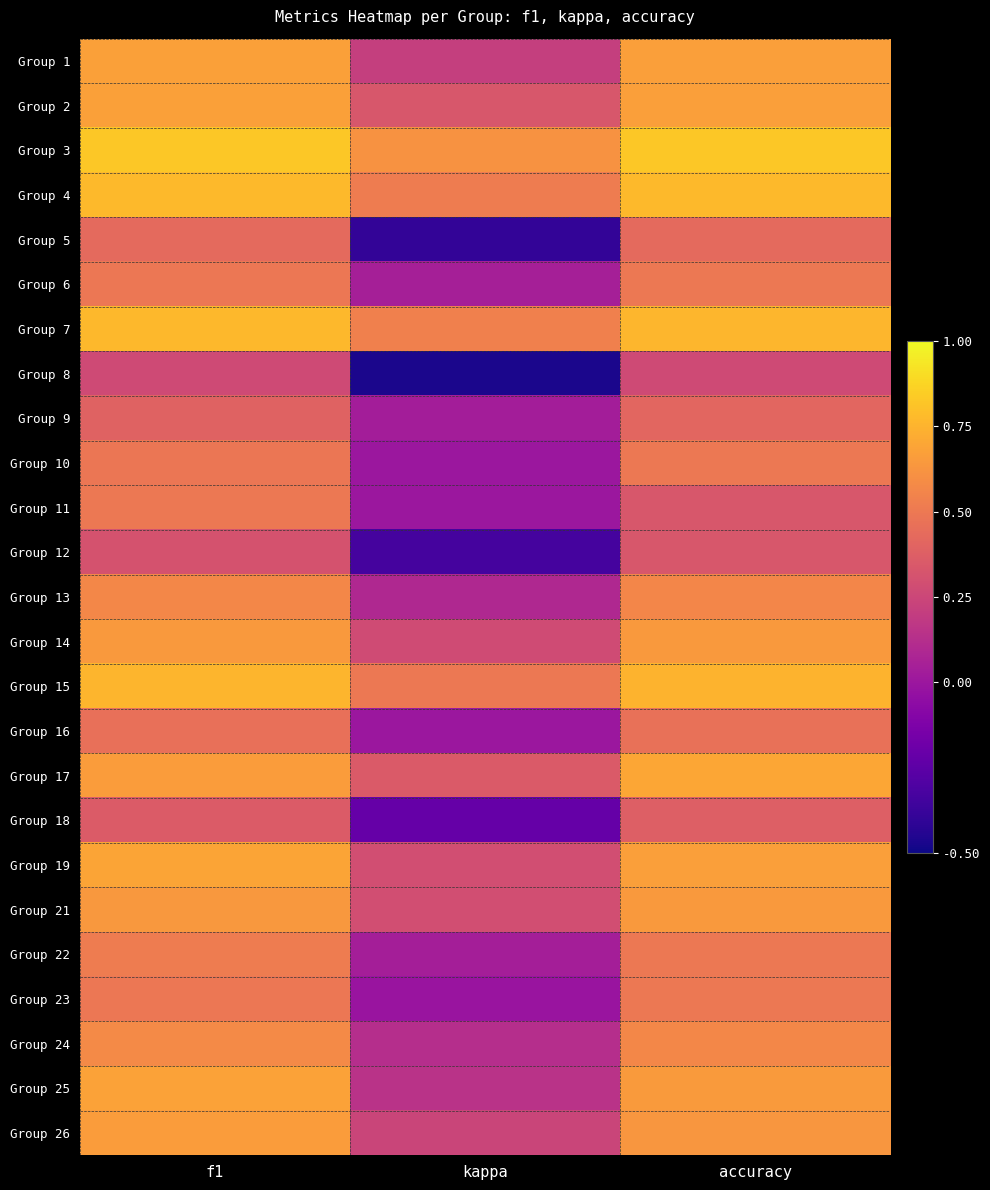

What is the total value across all series at kappa?

3.2